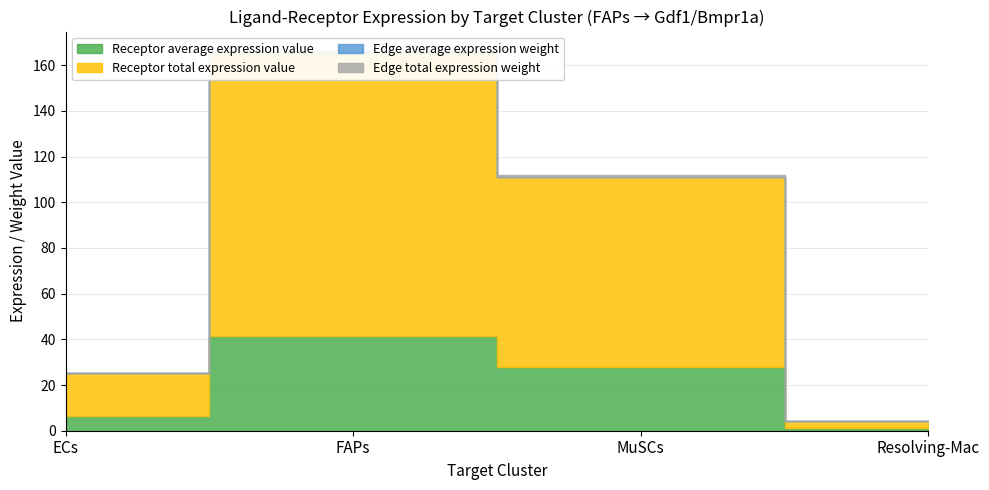

Between ECs and MuSCs, which series saw the biggest shift?

Receptor total expression value